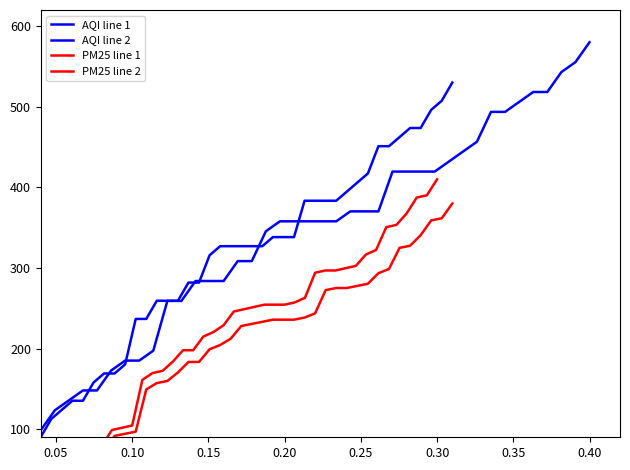

What position from the left is 0.40?

8